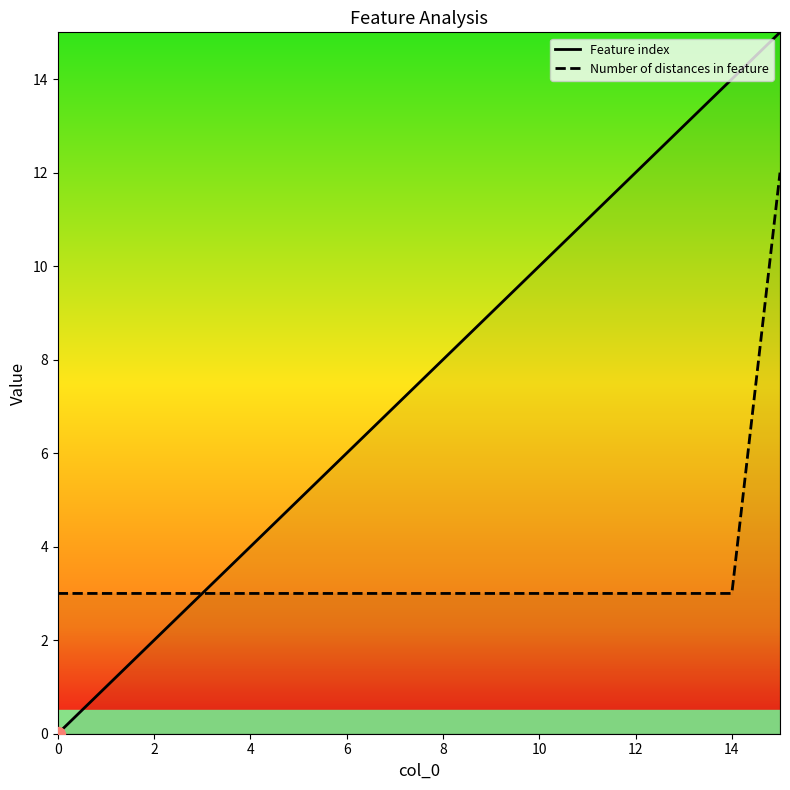

The Number of distances in feature series shows 1 at 9. True or false?

False